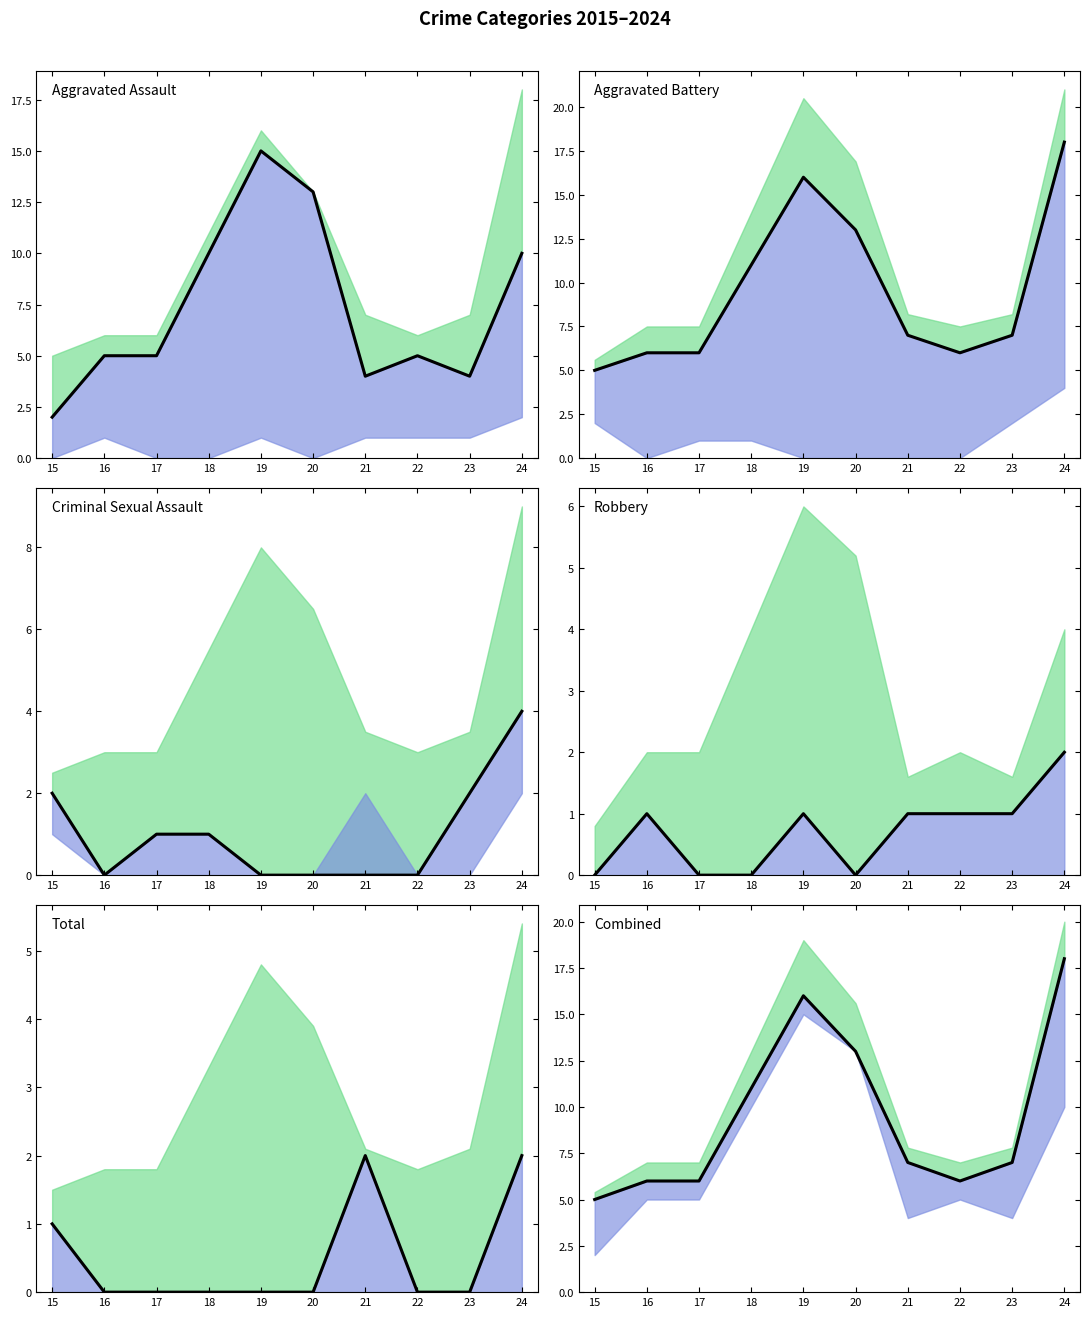

Does the chart display data point markers on the line(s)?

No